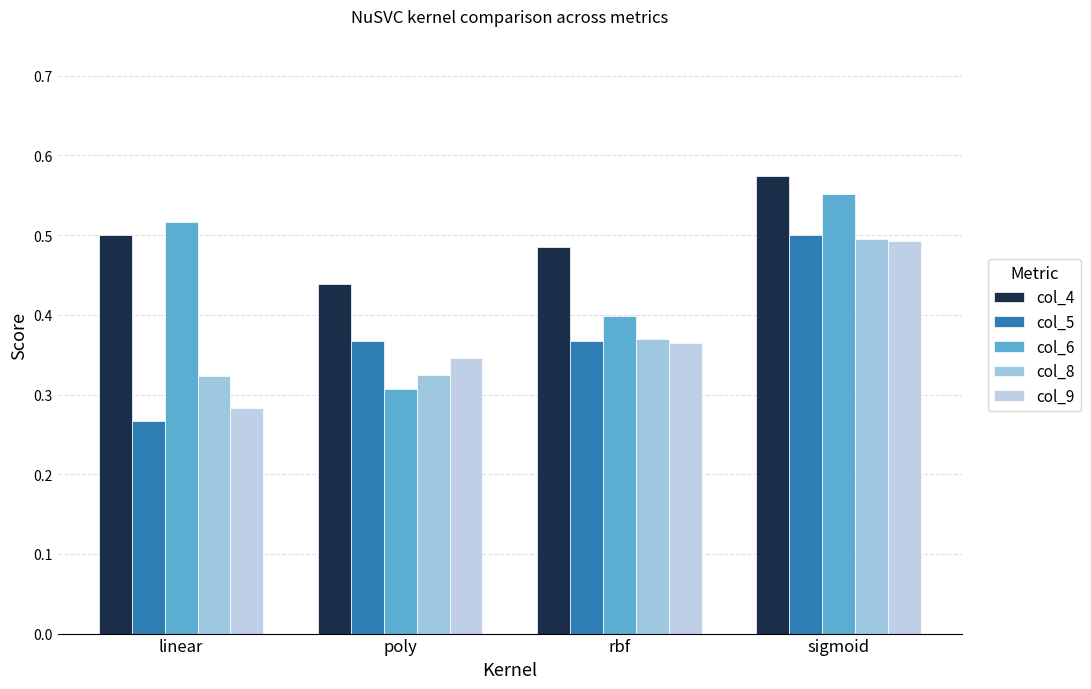

Are the bars horizontal?

No